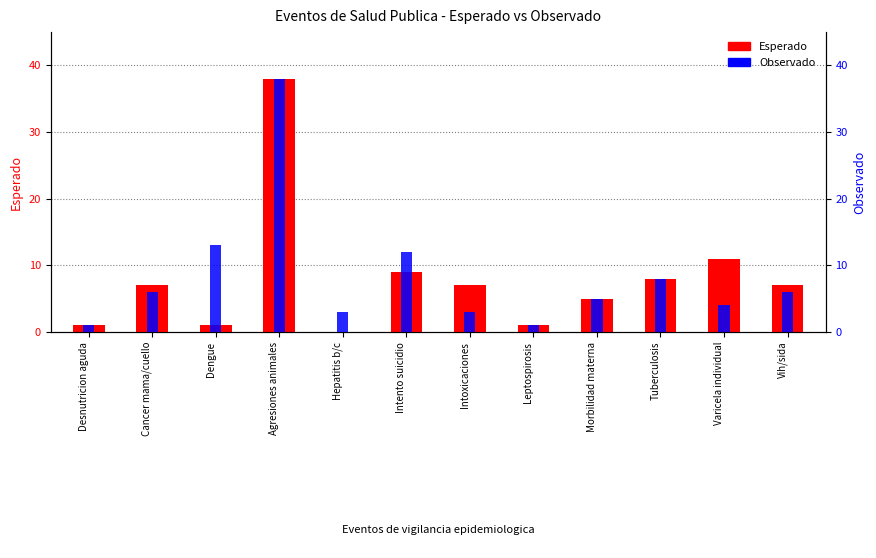

What is the approximate value of Esperado at Intento suicidio?

9